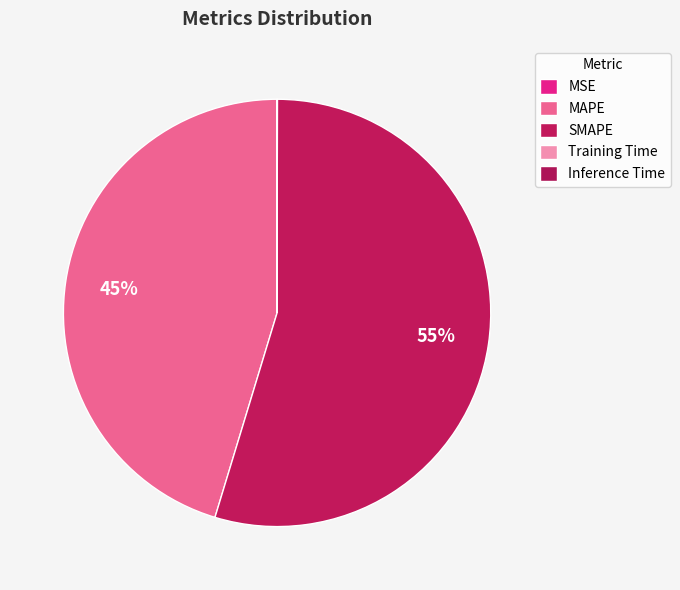

Rank the categories by value from highest to lowest.

SMAPE, MAPE, Inference Time, Training Time, MSE